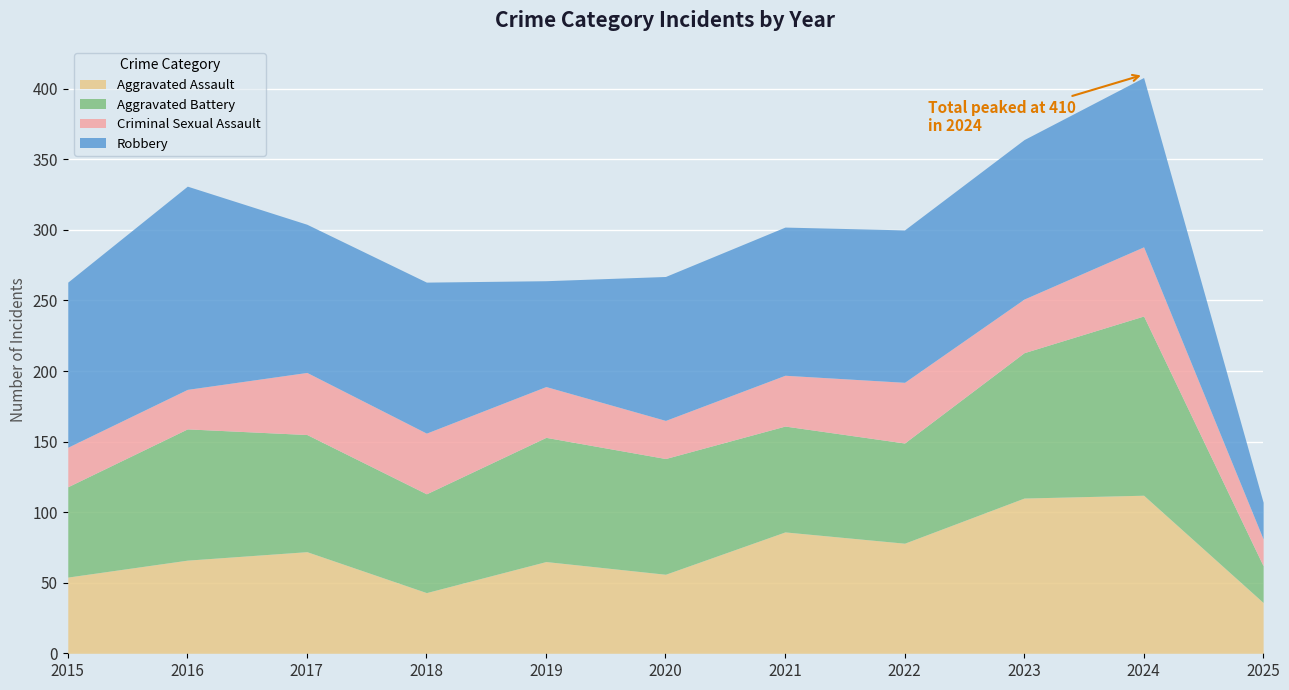

Which has a higher value, 2018 or 2015?

2015